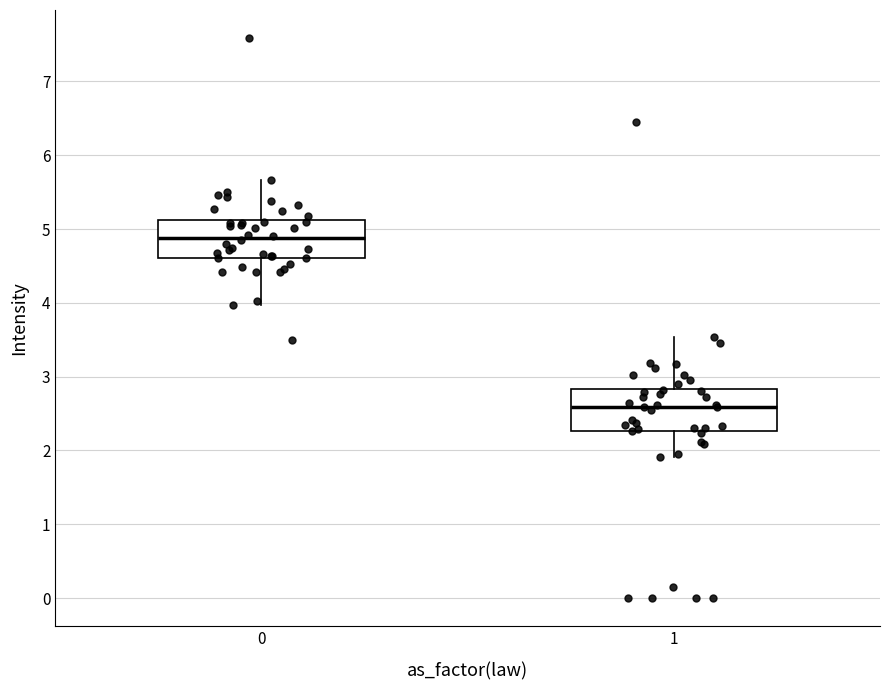

Where does the upper whisker of the box at x = 0 end on the y-axis? The values are not printed on the chart, so give them approximately, as read against the axis.

5.7